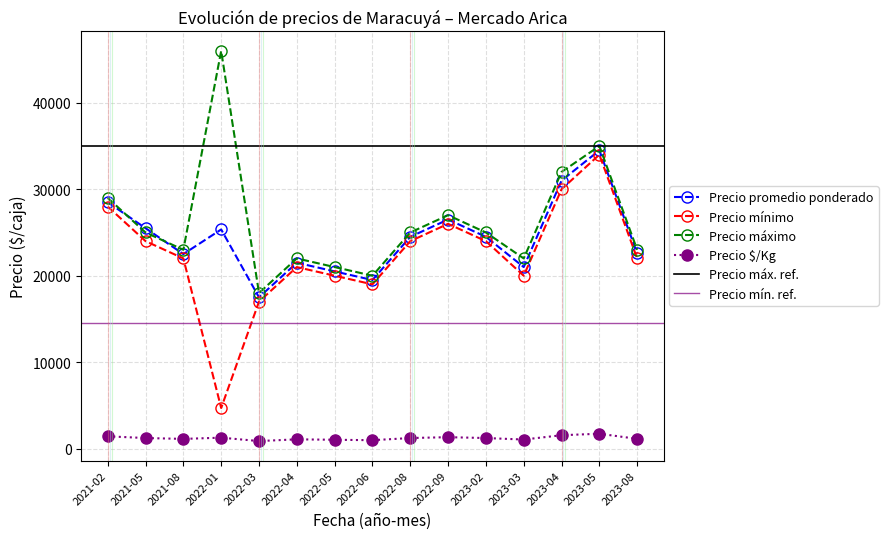

What is the sum of all Precio promedio ponderado values?

365438